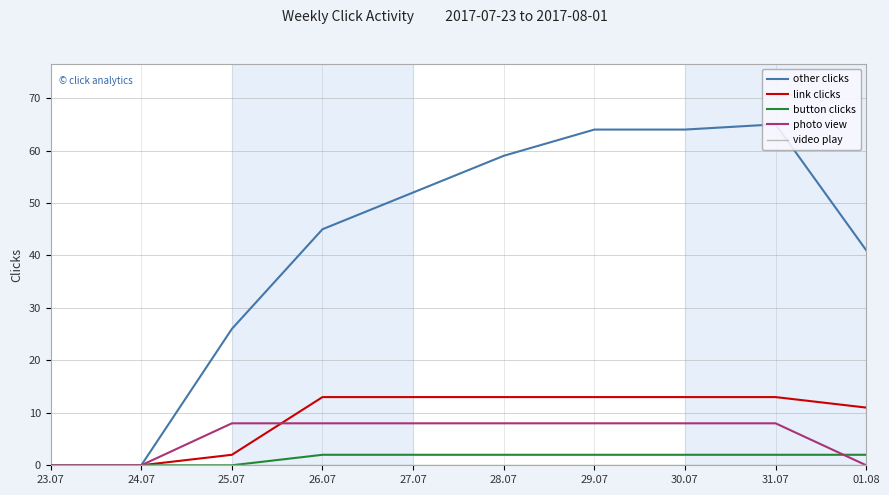

Reading left to right, extract all data points from this chart.

other clicks: 23.07=0	24.07=0	25.07=26	26.07=45	27.07=52	28.07=59	29.07=64	30.07=64	31.07=65	01.08=41
link clicks: 23.07=0	24.07=0	25.07=2	26.07=13	27.07=13	28.07=13	29.07=13	30.07=13	31.07=13	01.08=11
button clicks: 23.07=0	24.07=0	25.07=0	26.07=2	27.07=2	28.07=2	29.07=2	30.07=2	31.07=2	01.08=2
photo view: 23.07=0	24.07=0	25.07=8	26.07=8	27.07=8	28.07=8	29.07=8	30.07=8	31.07=8	01.08=0
video play: 23.07=0	24.07=0	25.07=0	26.07=0	27.07=0	28.07=0	29.07=0	30.07=0	31.07=0	01.08=0